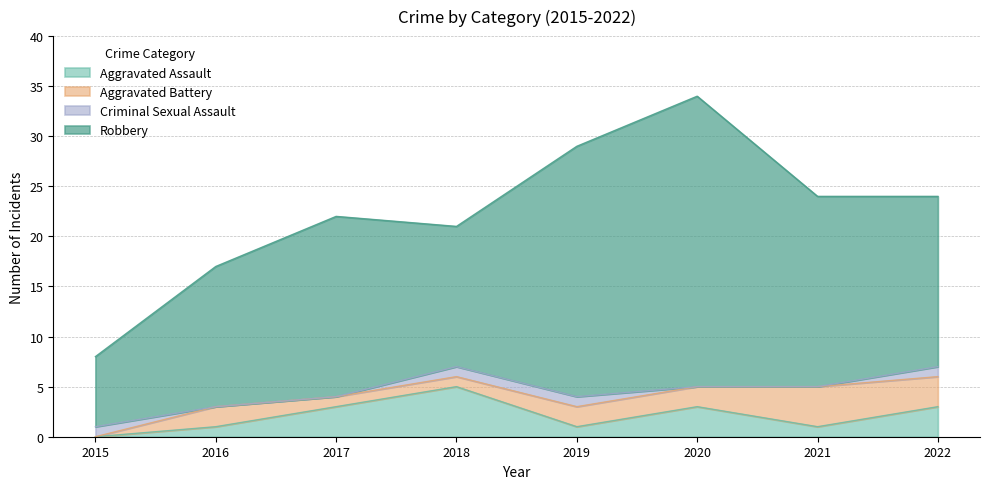

Rank the categories by Robbery value from lowest to highest.

2015, 2016, 2018, 2022, 2017, 2021, 2019, 2020